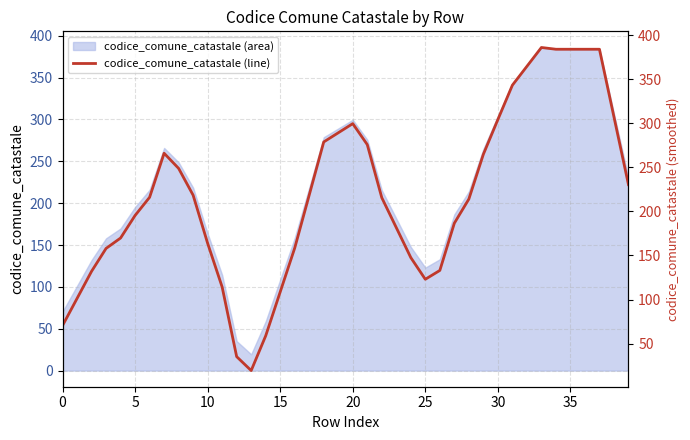

What is the difference between the maximum and minimum values?

366.6